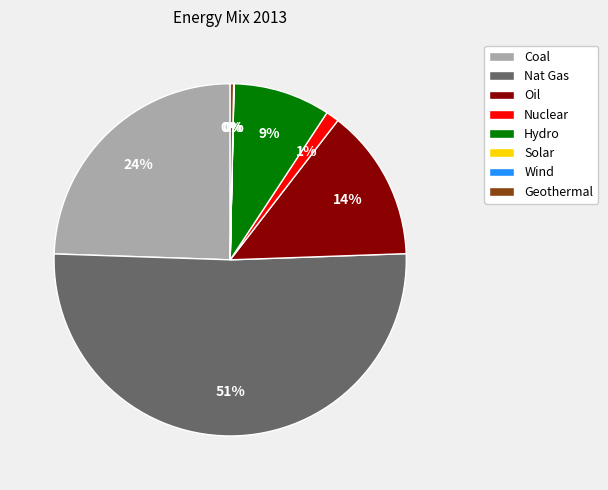

What is the largest slice in the pie chart?

Nat Gas